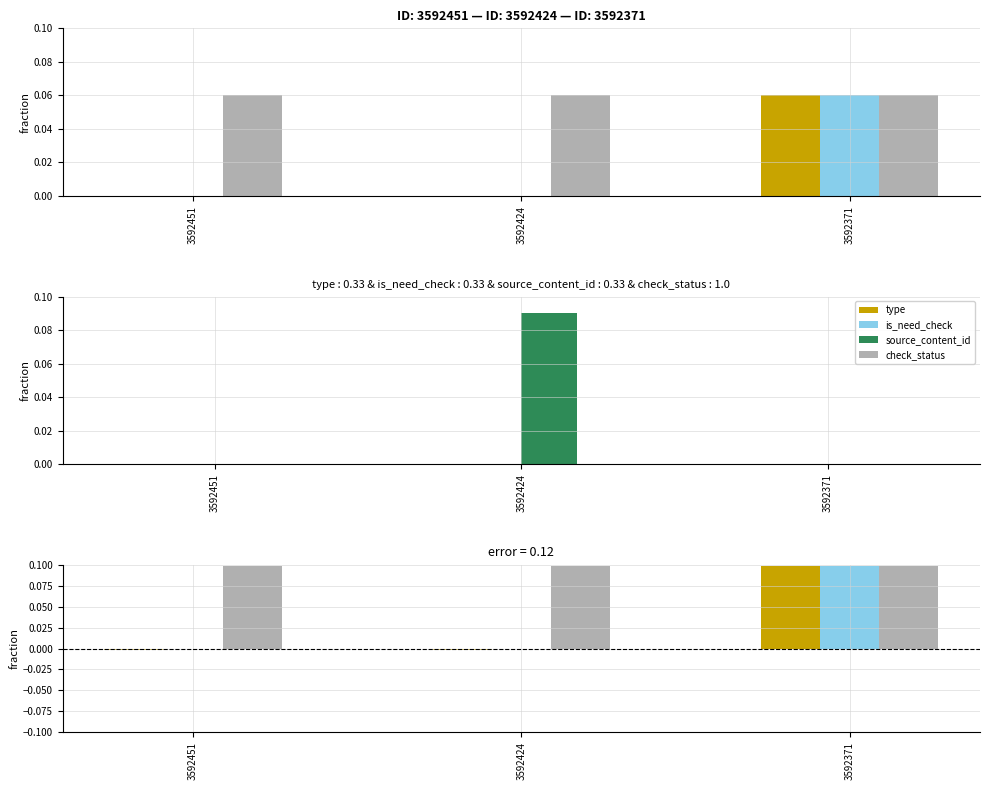

How many data points does each series have?

3